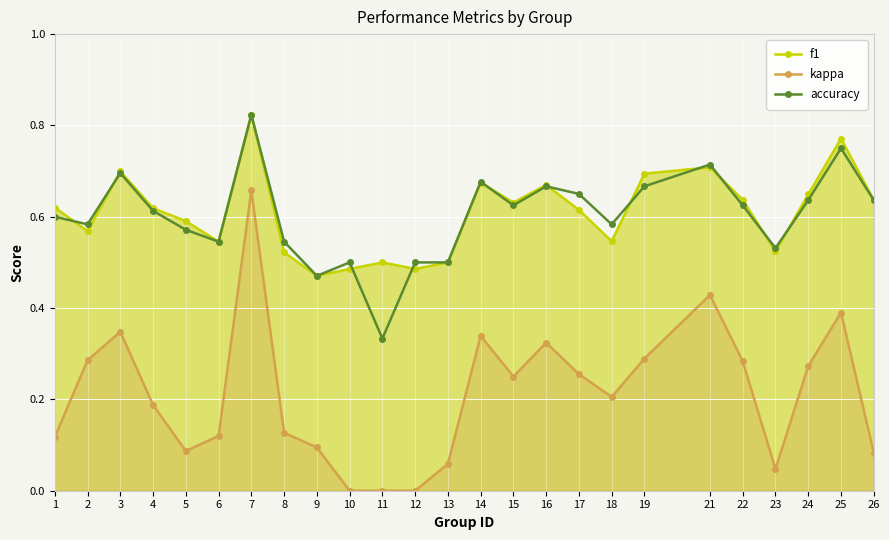

Which series has the largest total across all categories?

f1